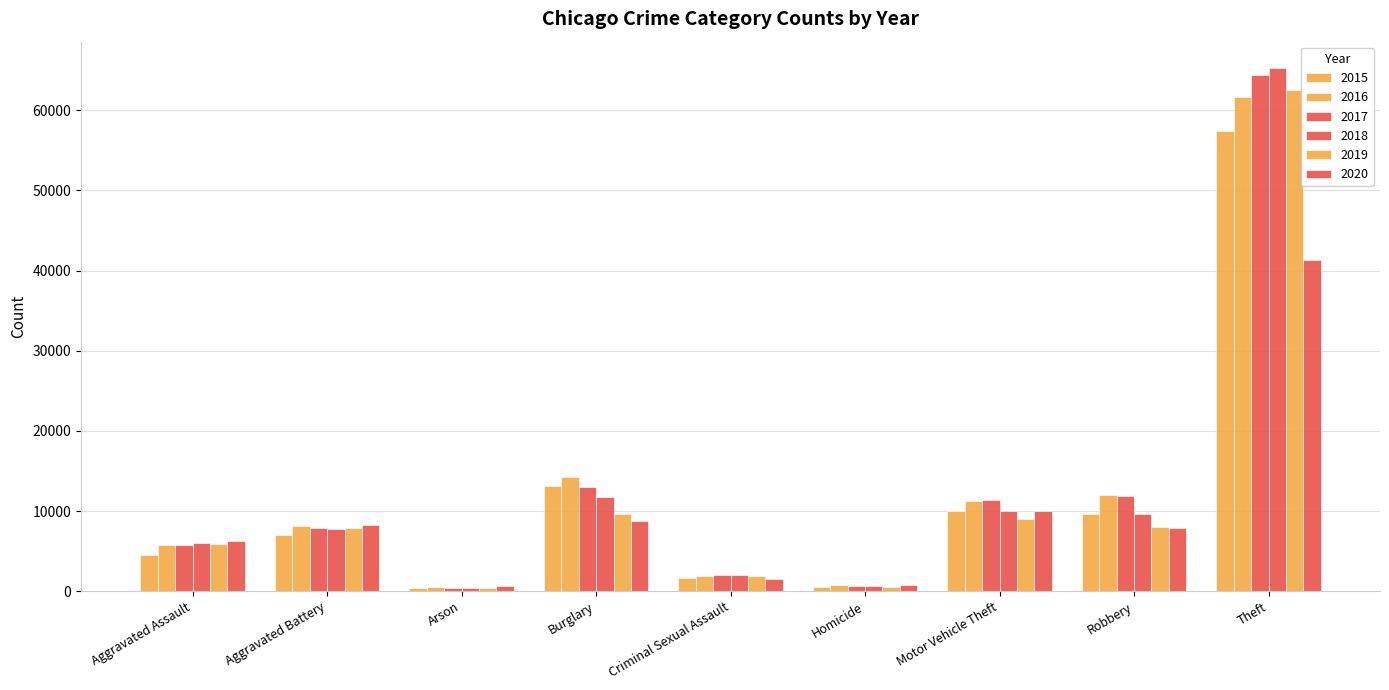

True or false: 2020 has a value of 1330 at Homicide.

False